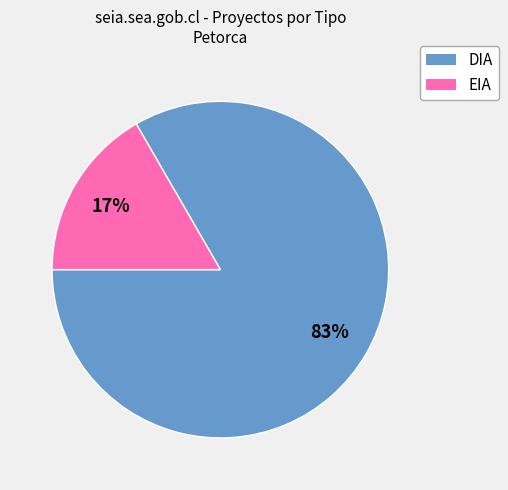

Which slice is the smallest?

EIA